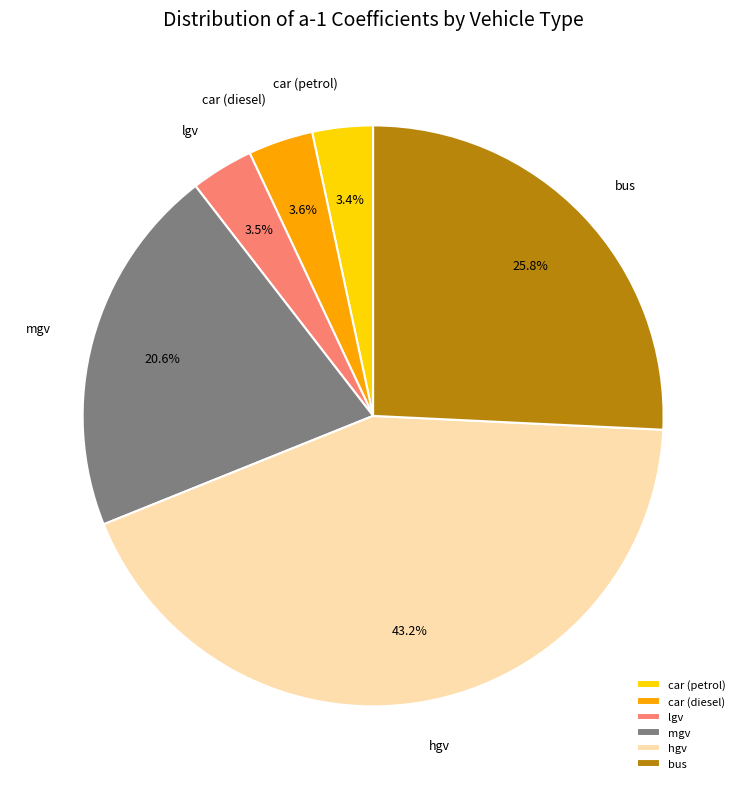

To the nearest percent, what is the average slice percentage?

17%